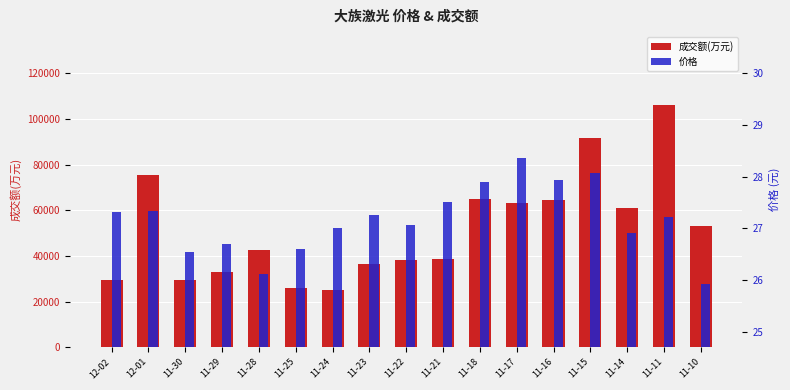

At which category is the sum across all series the highest?

11-11